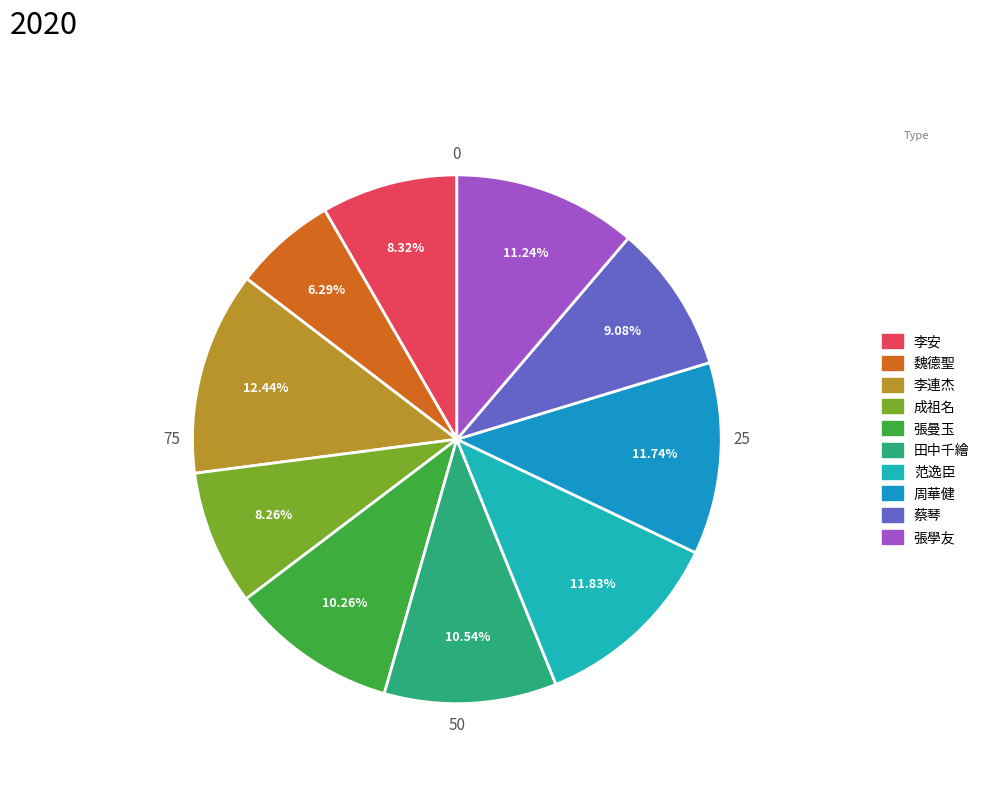

Which slice is the smallest?

魏德聖